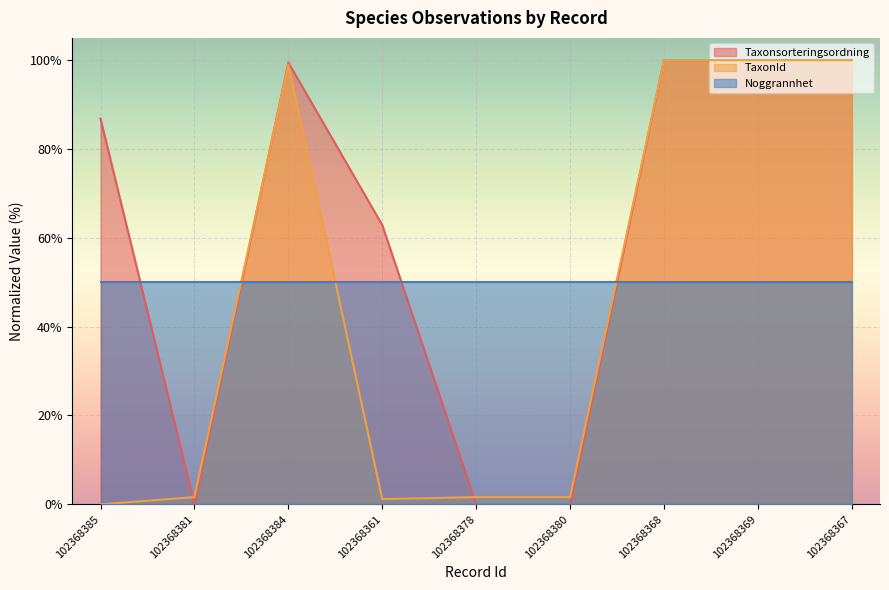

Which label corresponds to the largest value in the chart?

102368368